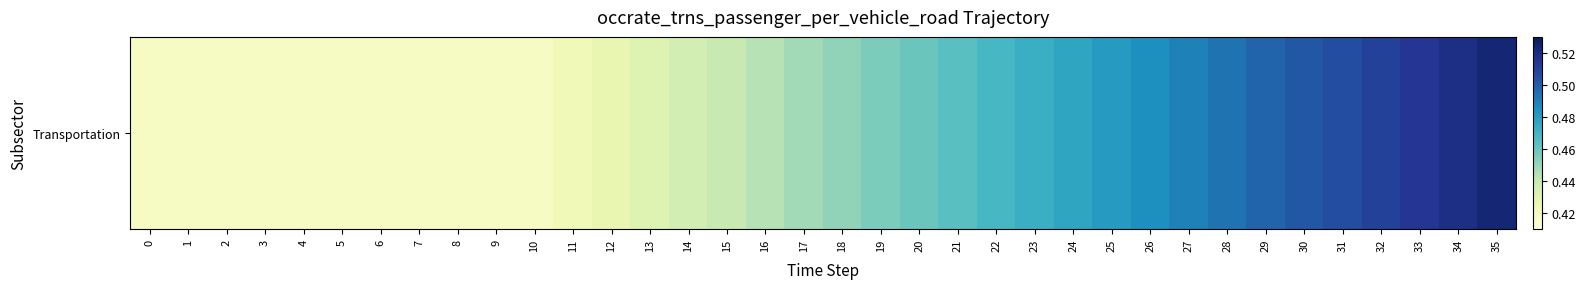

Which category has the highest value across all series?

35